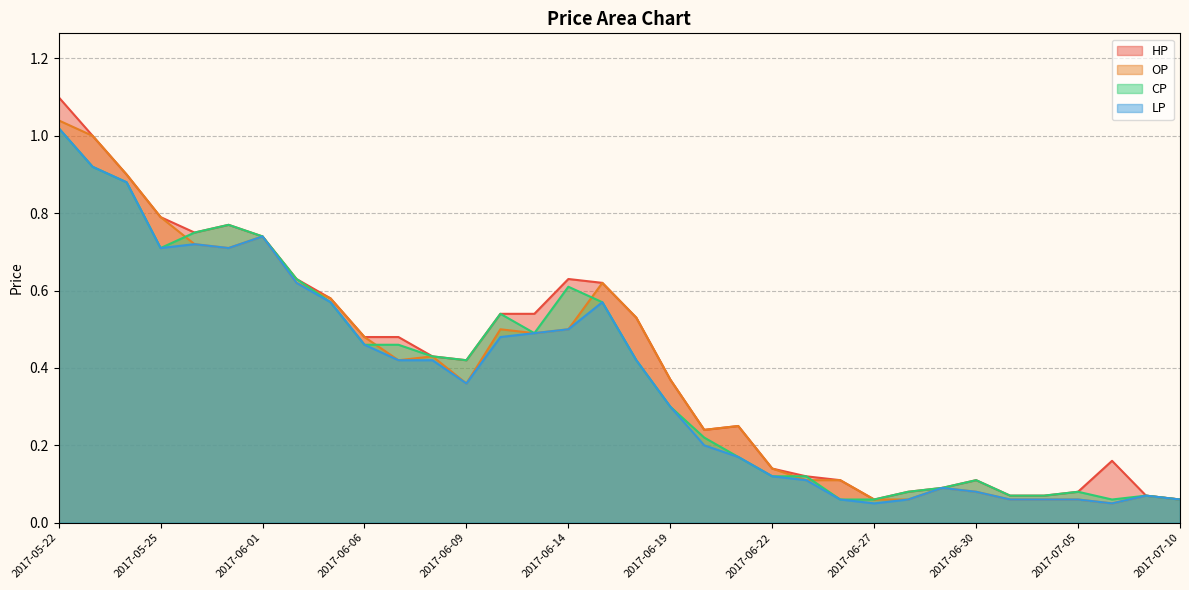

Is the value of CP at 2017-06-27 greater than the value of HP at 2017-06-13?

No